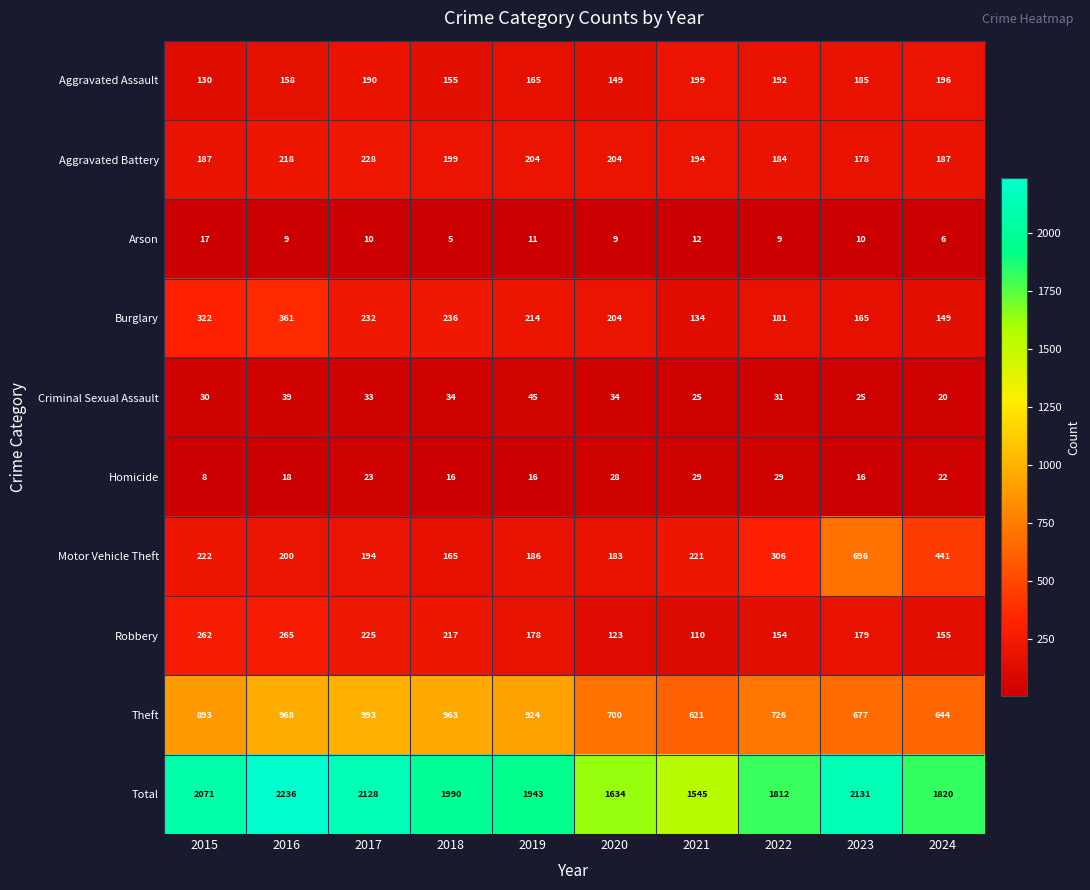

What is the difference between the maximum and minimum values in the Aggravated Assault series?

69